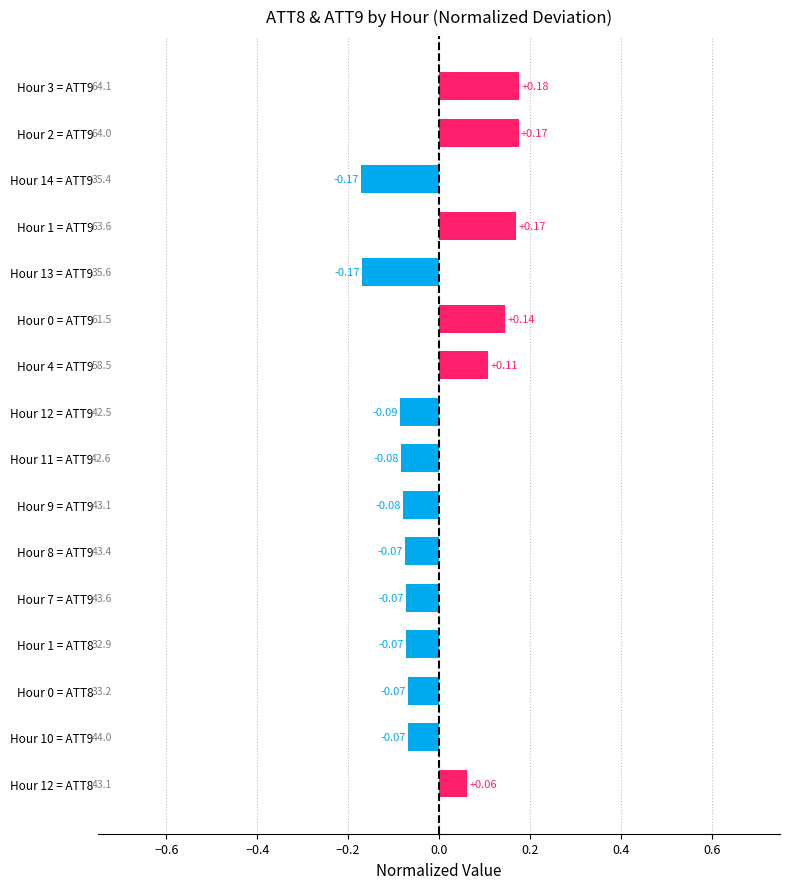

What is the sum of the values at Hour 14 = ATT9 and Hour 9 = ATT9?

-0.3